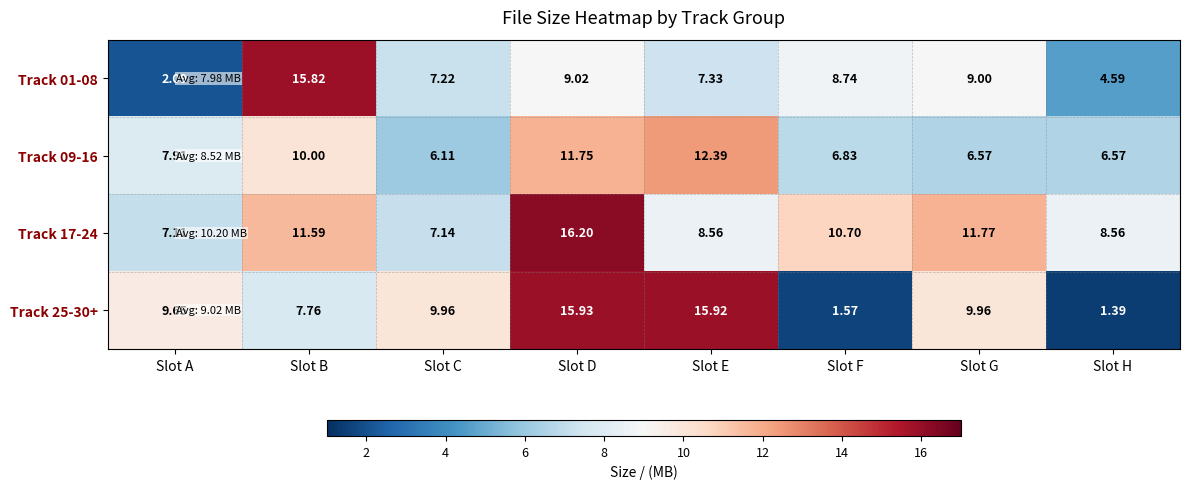

At which category is the sum across all series the highest?

Slot D